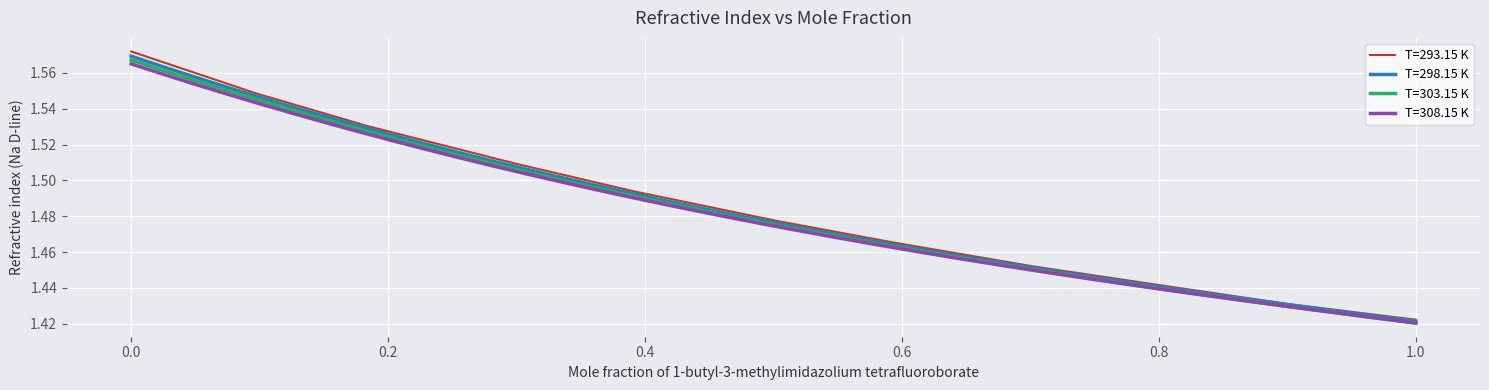

What is the difference between the maximum and minimum values in the T=303.15 K series?

0.1